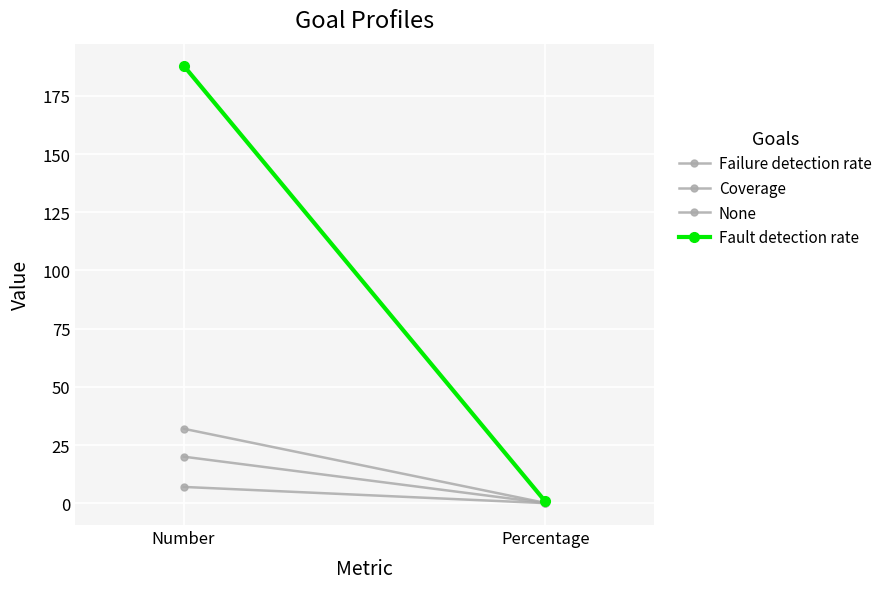

List the series in order of their peak value, highest first.

Fault detection rate, Coverage, None, Failure detection rate